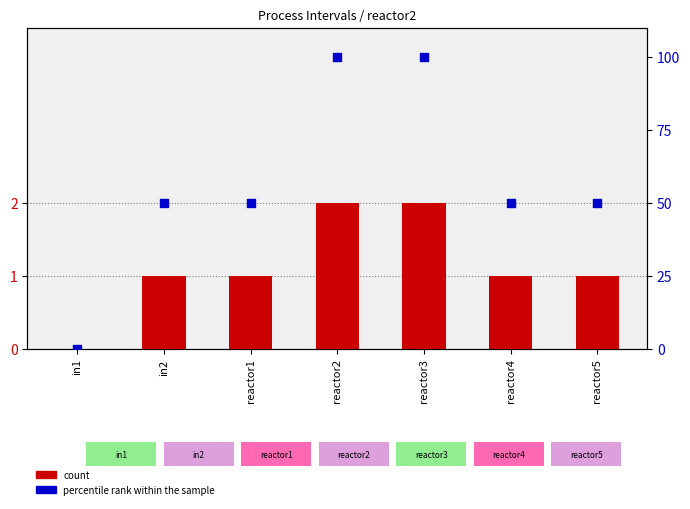

Which series has the largest total across all categories?

percentile rank within the sample